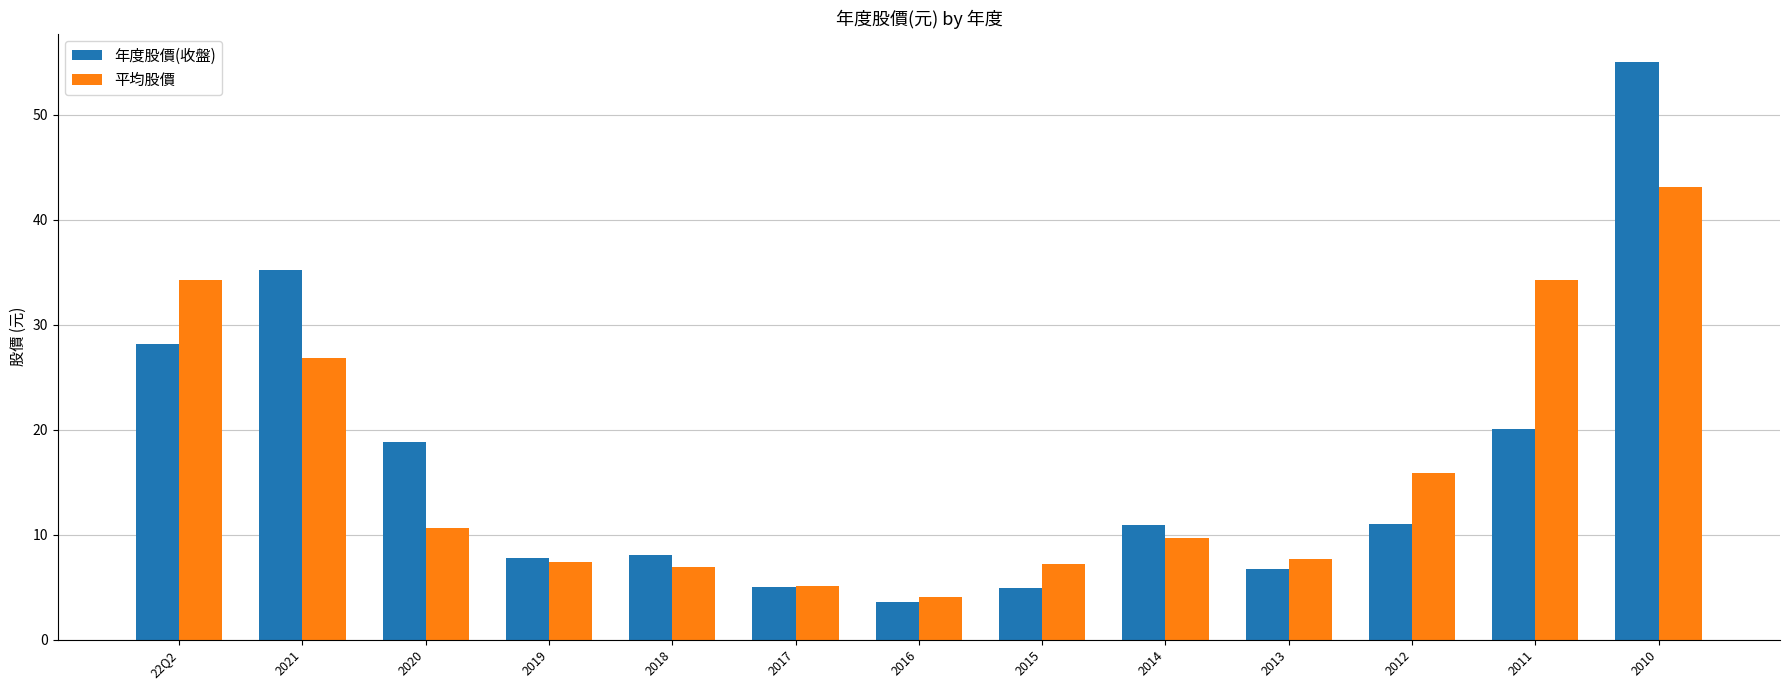

At which category is the sum across all series the highest?

2010